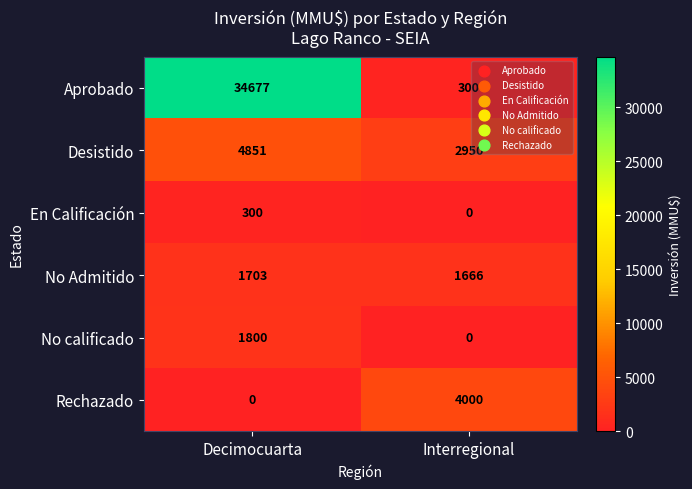

What is the difference between the highest and lowest values at Interregional?

4000